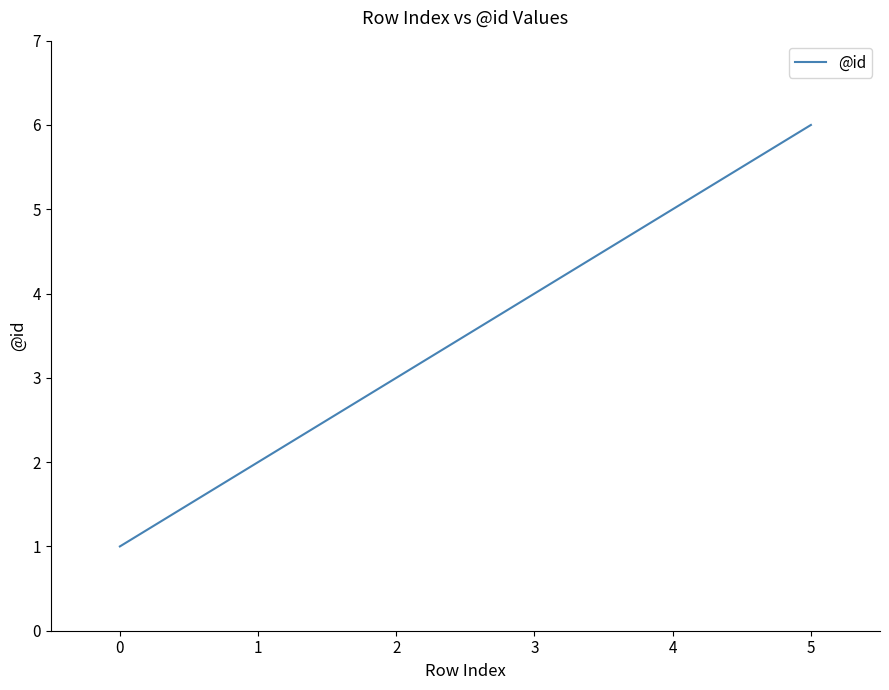

Between 1 and 0, which is larger?

1